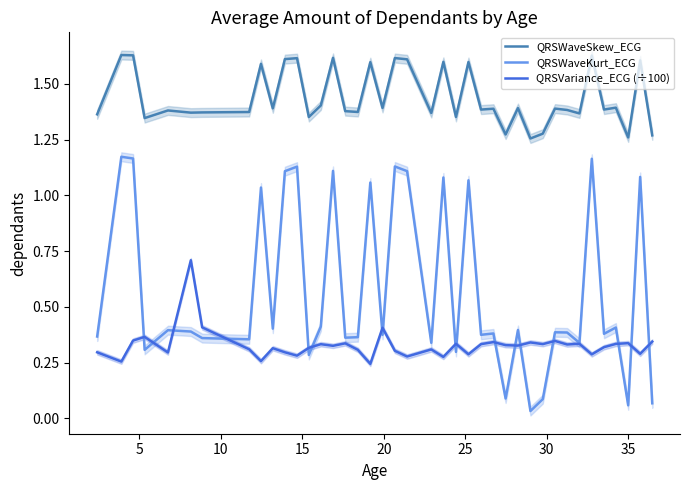

True or false: QRSVariance_ECG (÷100) and QRSWaveSkew_ECG intersect in this chart.

False